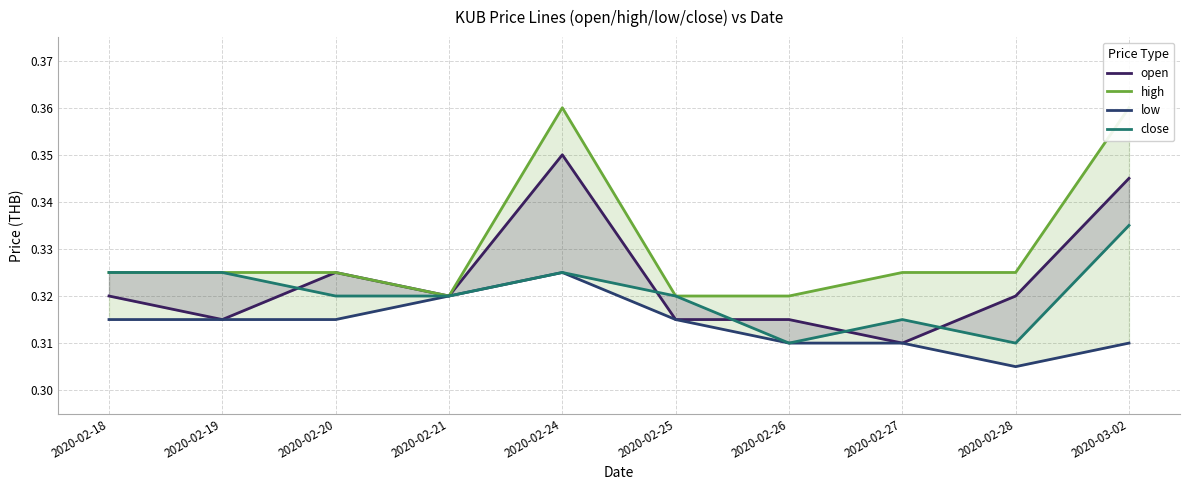

At which category is the sum across all series the highest?

2020-02-24